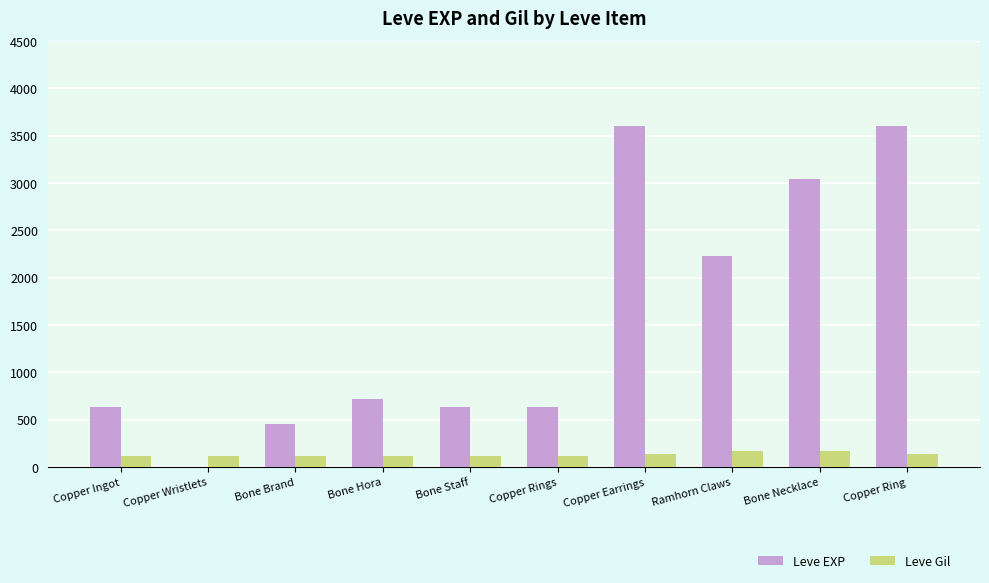

Count the number of data series in this chart.

2